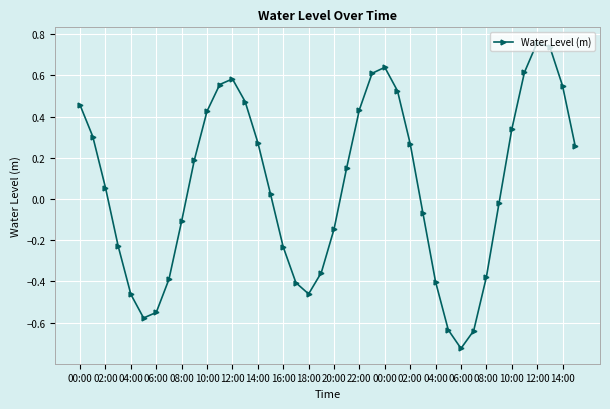

How many interior local valleys (lower than both neighbors) does the data have?

3